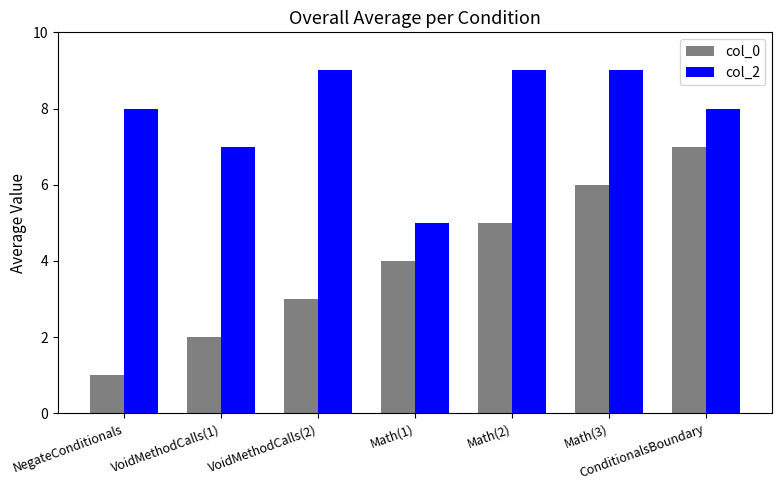

What are all the series names shown in the legend?

col_0, col_2